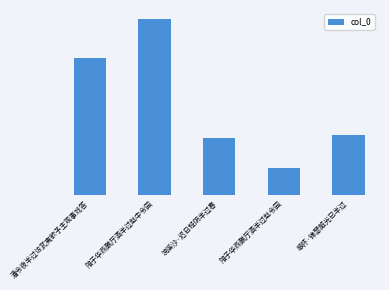

Which label corresponds to the smallest value in the chart?

陪子华燕醮厅酒半过赵令园